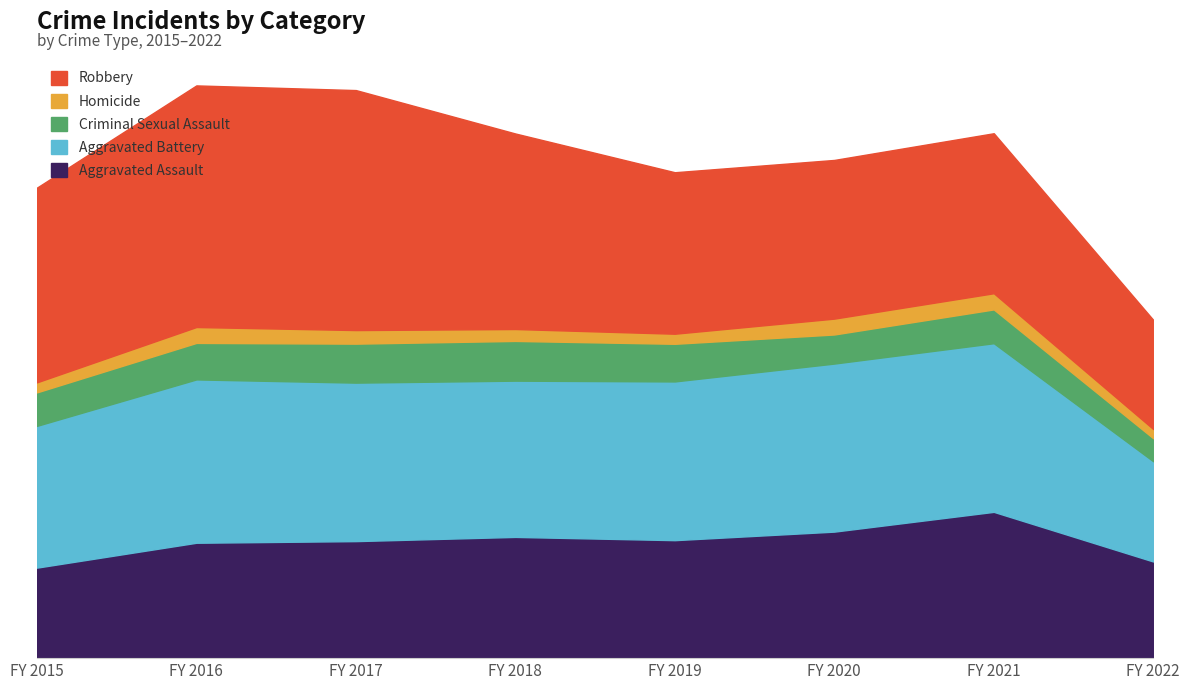

What is the difference between the highest and lowest values at 2022?

4950